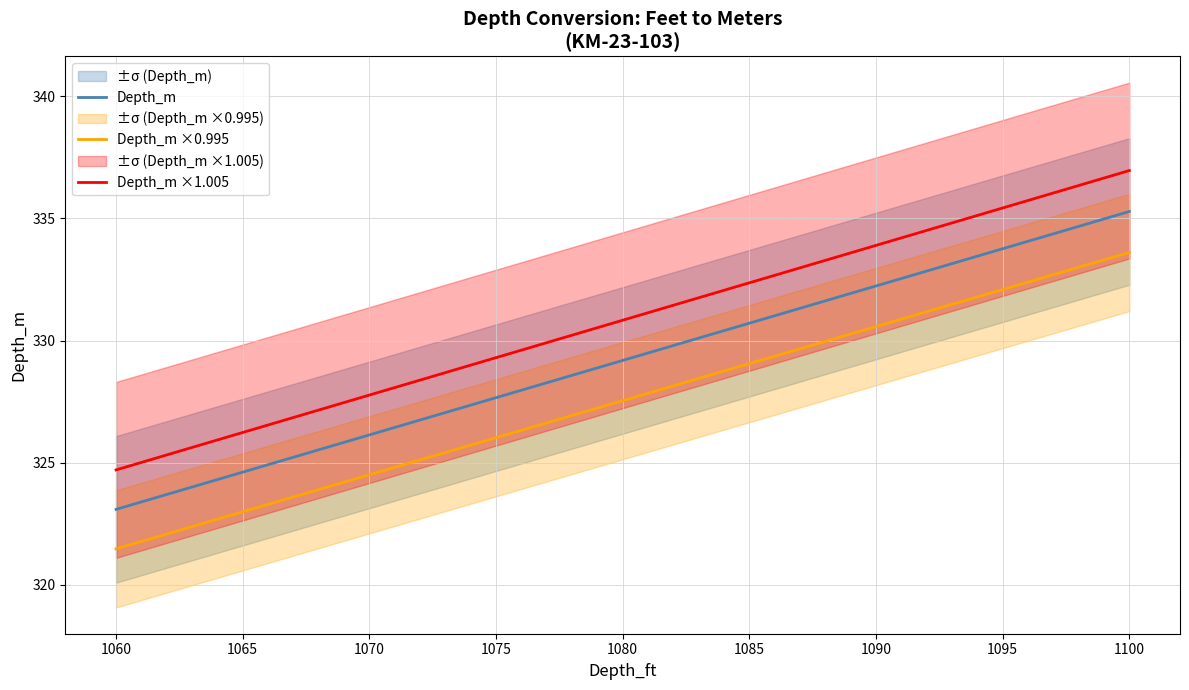

List the labels in order of Depth_m ×1.005 value, largest first.

1100, 1090, 1080, 1070, 1060